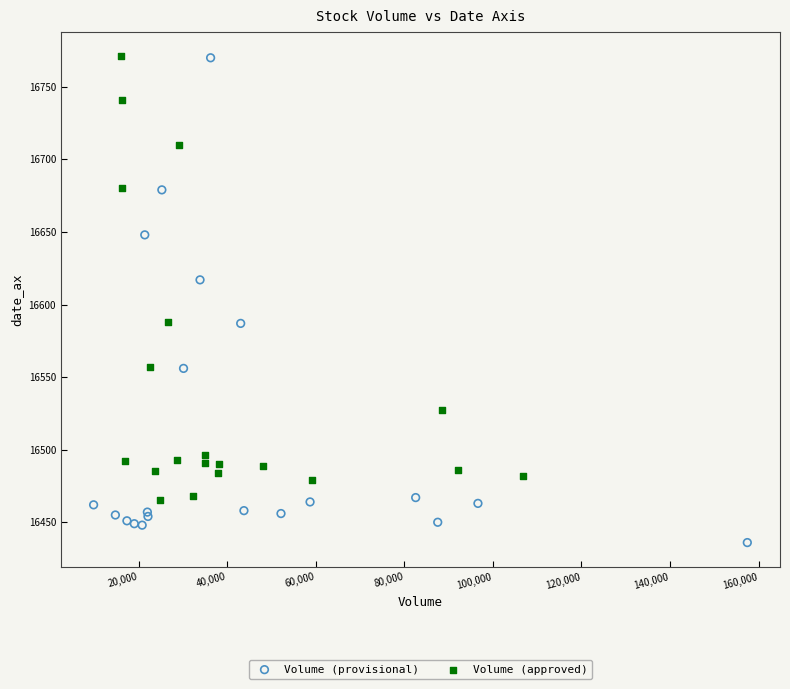

Which series contains the lowest Y value?

Volume (provisional)